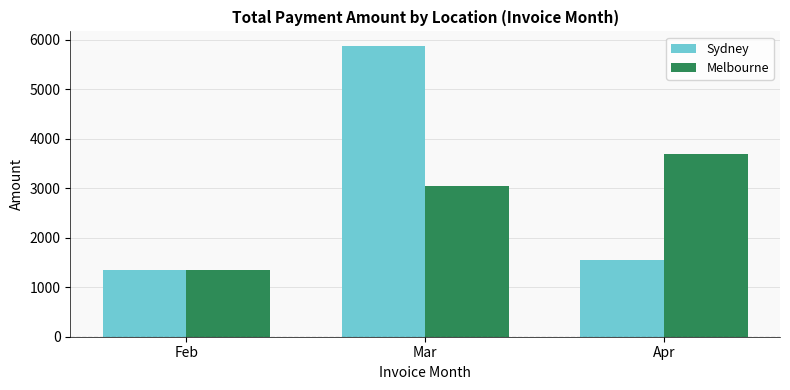

Which series changed the most between Feb and Apr?

Melbourne